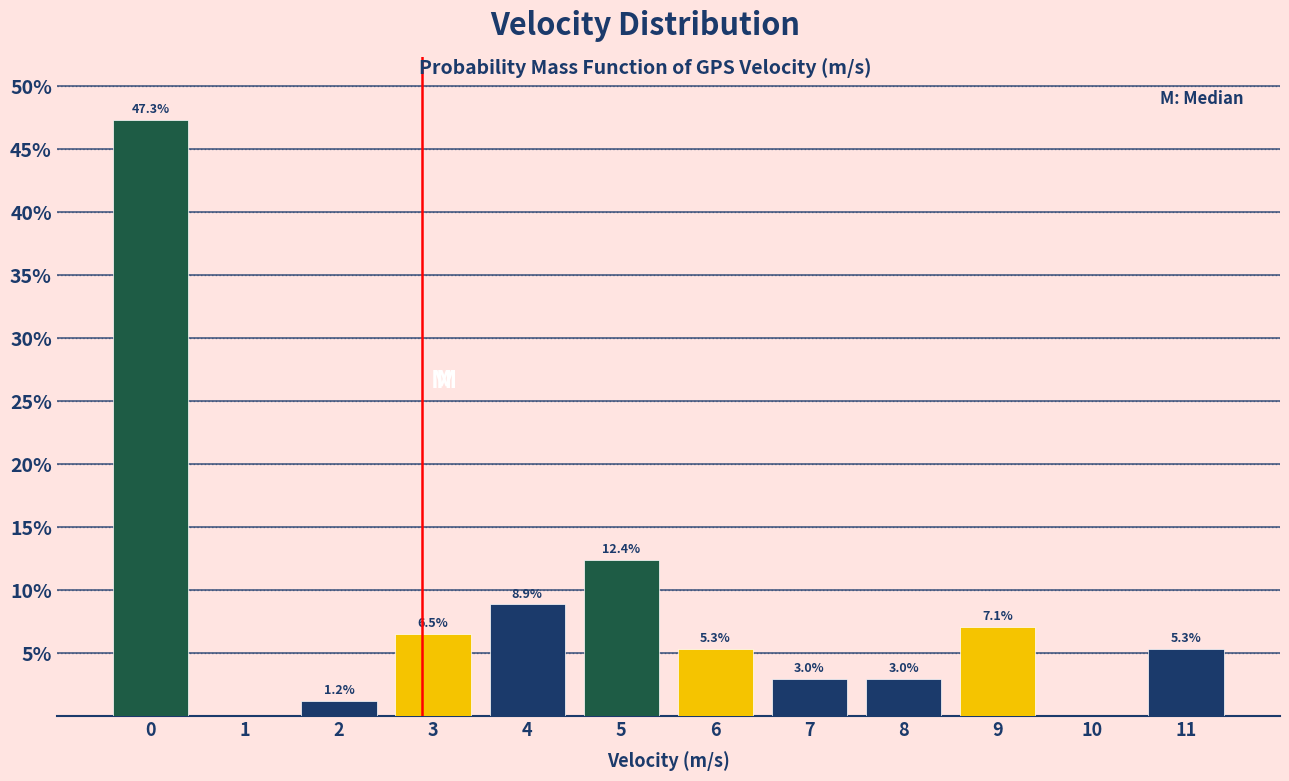

Reading left to right, extract all data points from this chart.

0=47.3	1=0.0	2=1.2	3=6.5	4=8.9	5=12.4	6=5.3	7=3.0	8=3.0	9=7.1	10=0.0	11=5.3